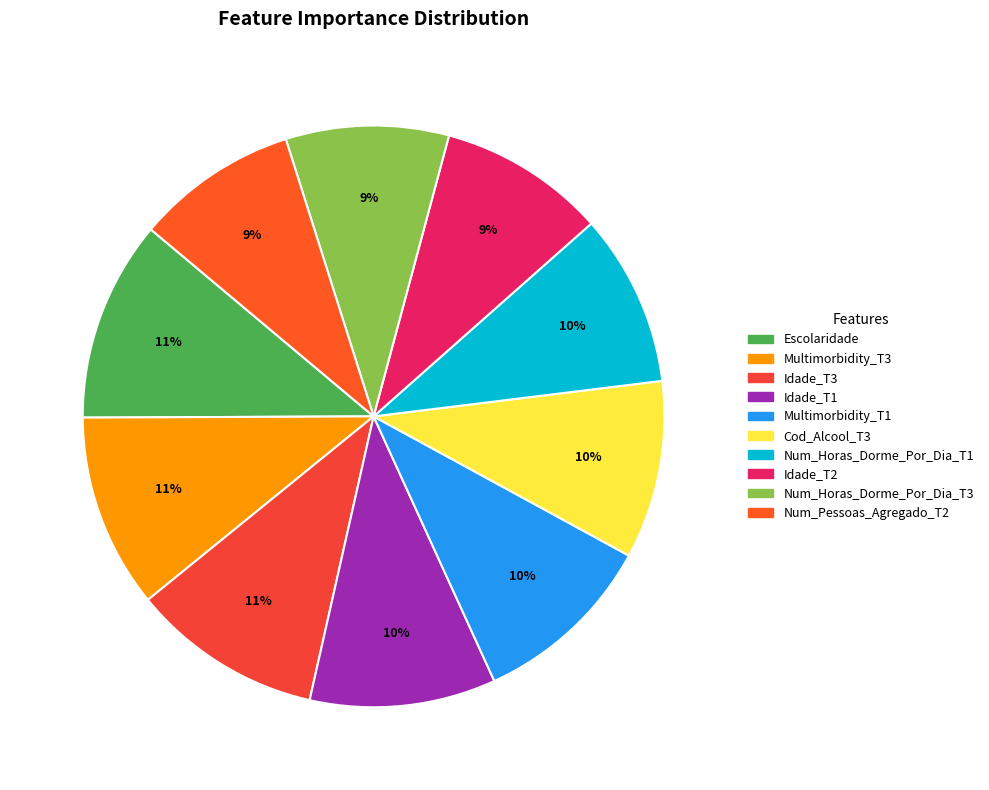

What is the total percentage of Idade_T3 and Escolaridade?

21.8%